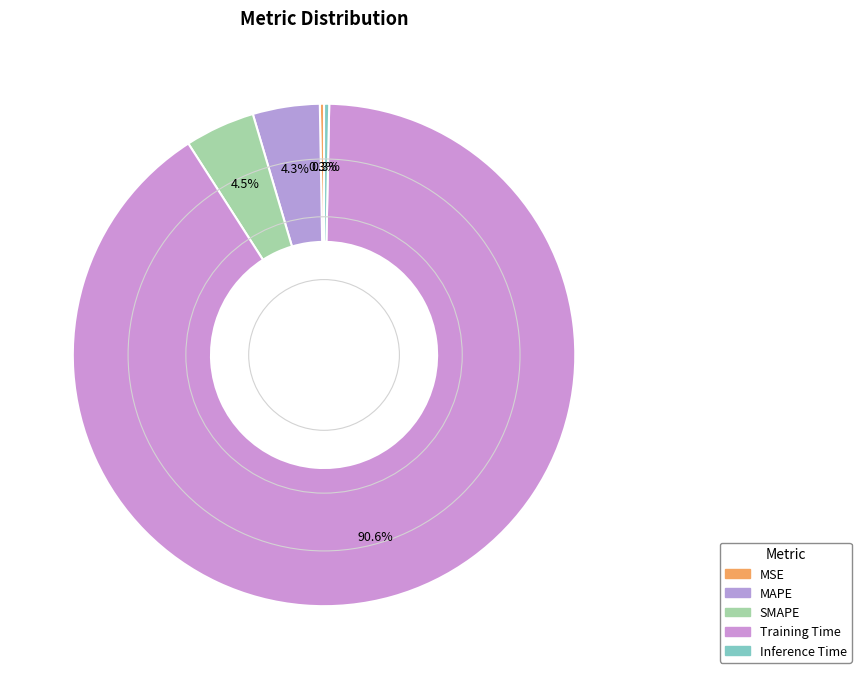

What percentage is the MAPE slice, to the nearest percent?

4%